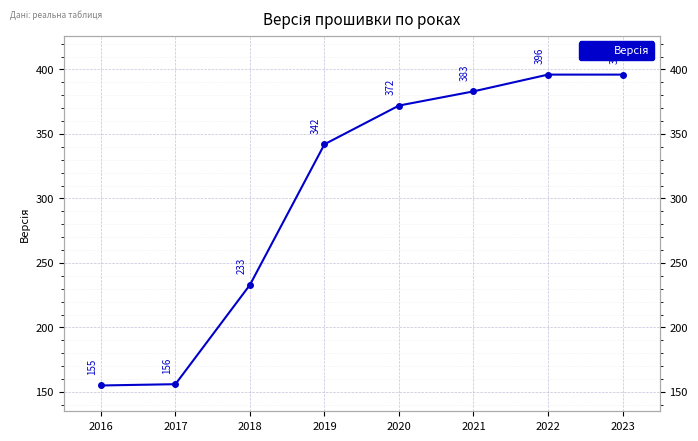

How many lines are shown in the chart?

1